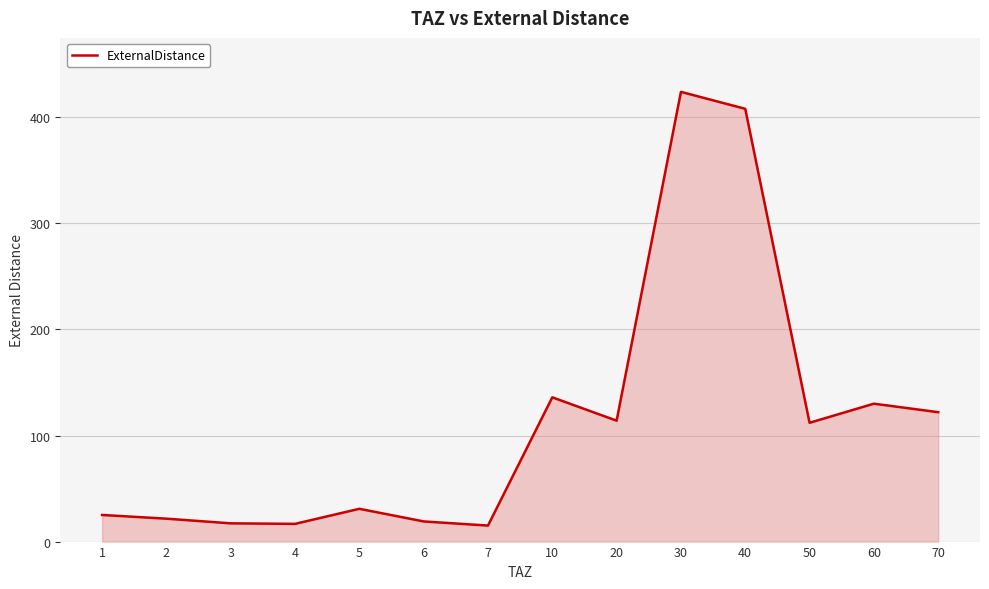

What is the change in value from 5 to 60?

+99.1